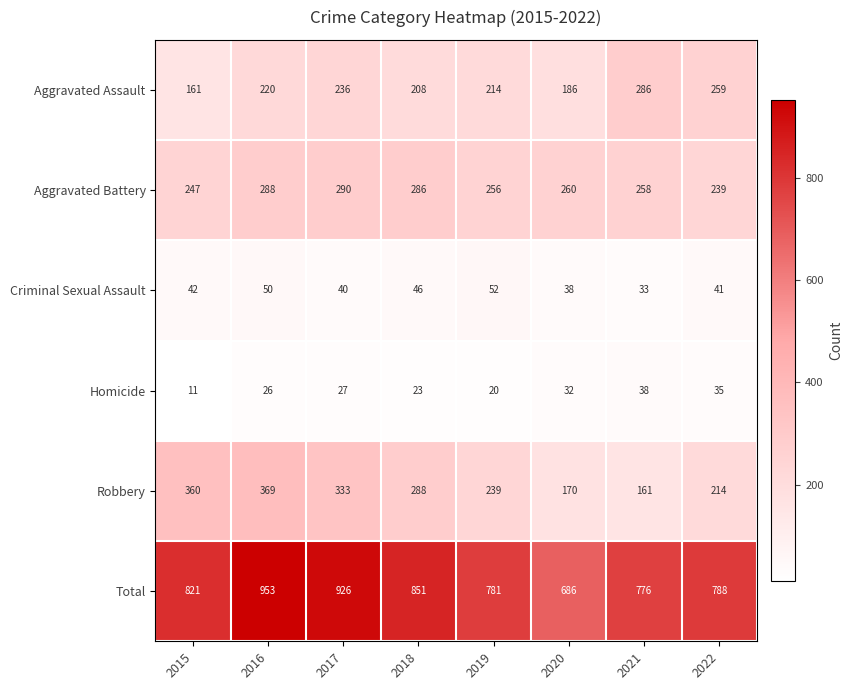

Which category has the lowest value across all series?

2015